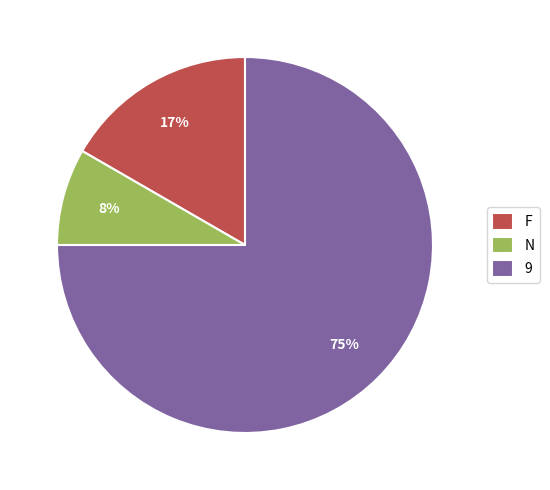

Between N and F, which is larger?

F